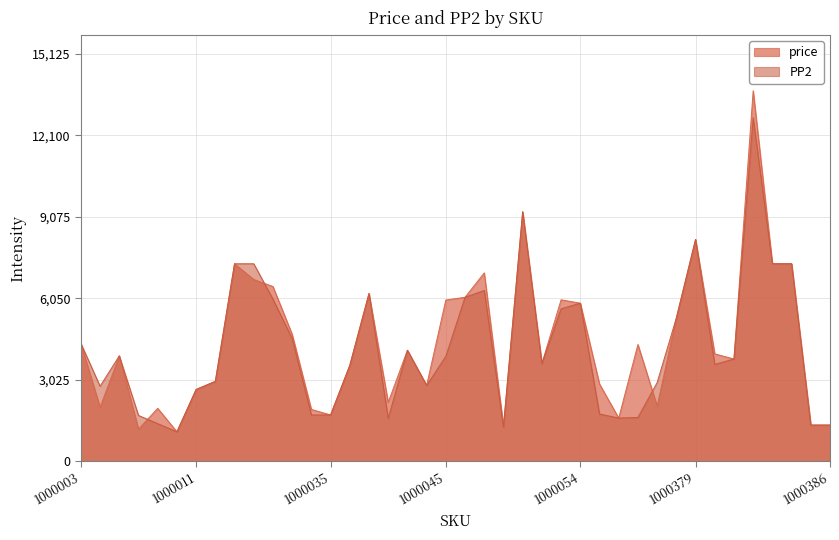

Which series has the largest total across all categories?

price